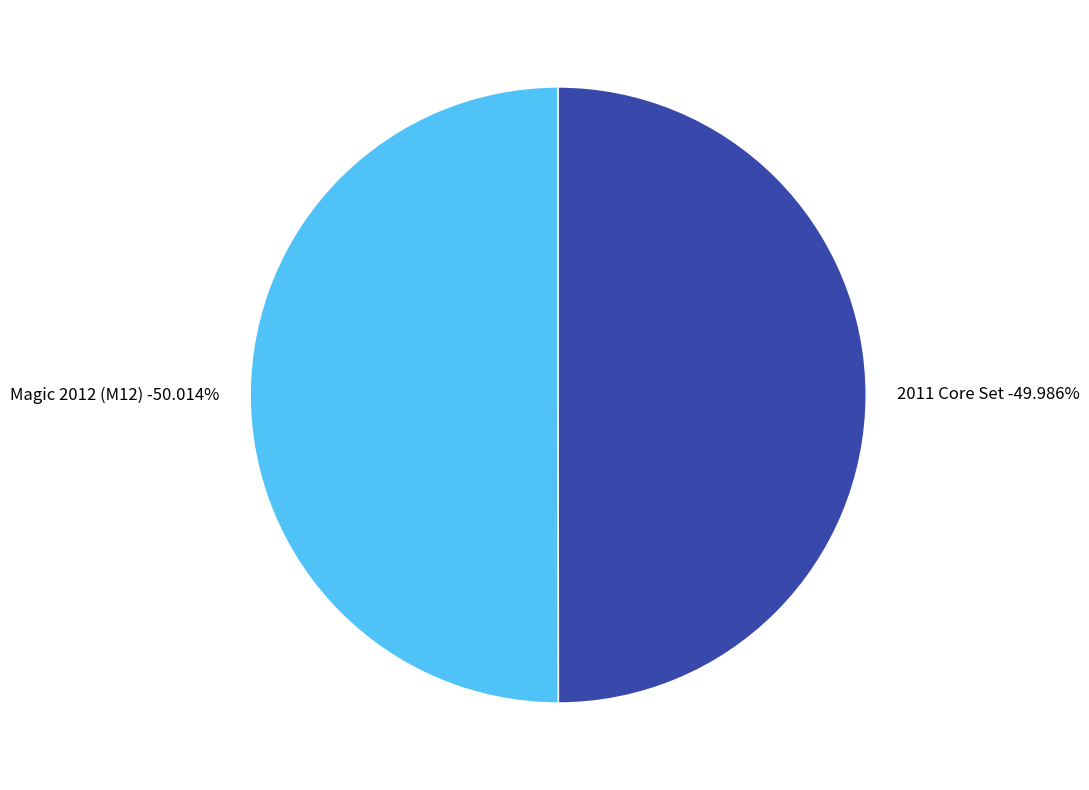

The 2011 Core Set slice represents 43% of the pie. True or false?

False